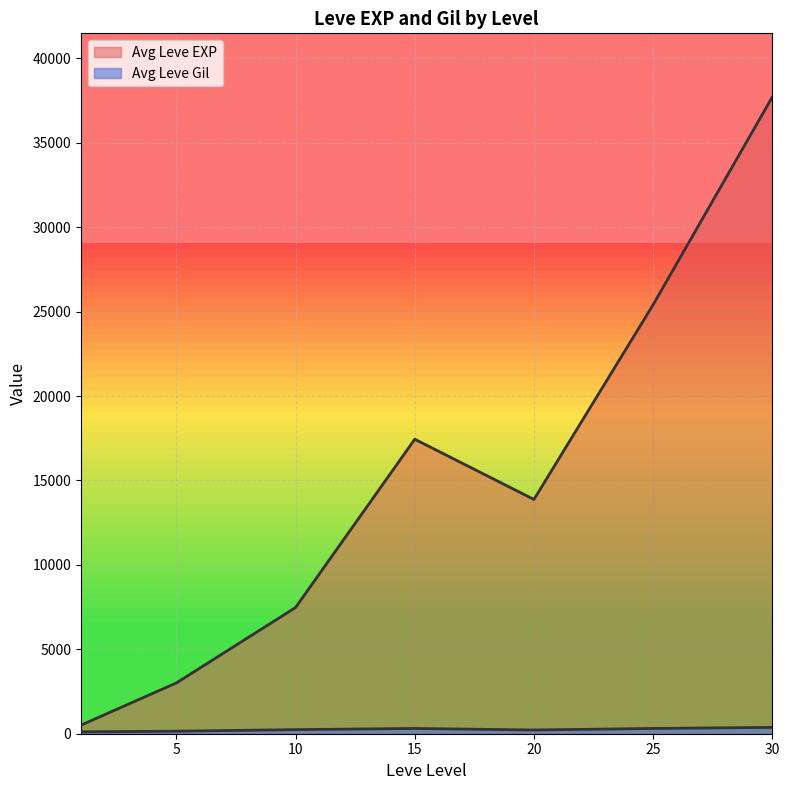

Which series has the largest total across all categories?

Avg Leve EXP